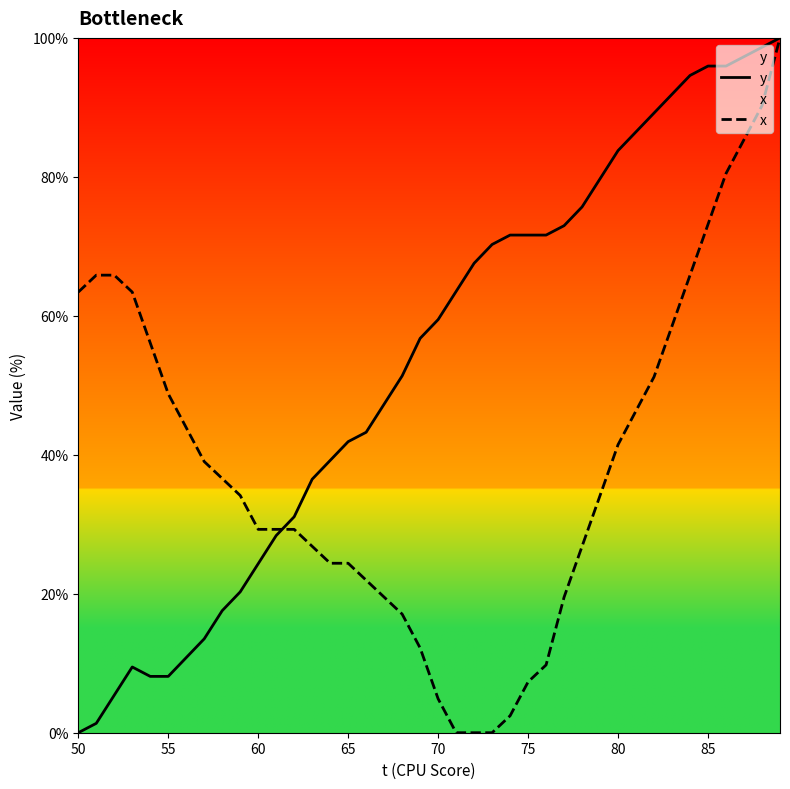

How many categories are shown in the chart?

40